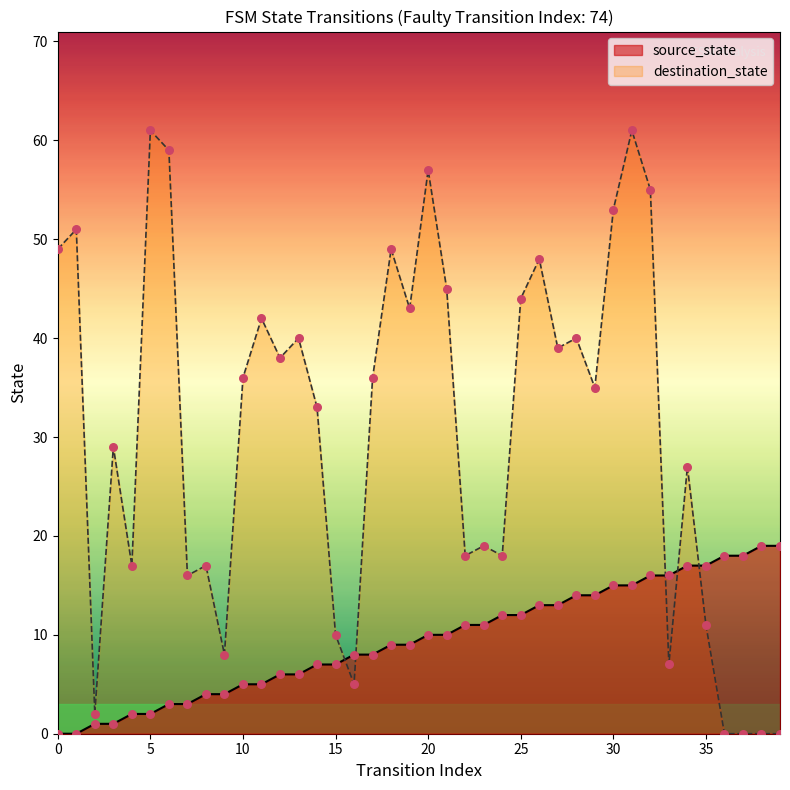

What are all the series names shown in the legend?

source_state, destination_state